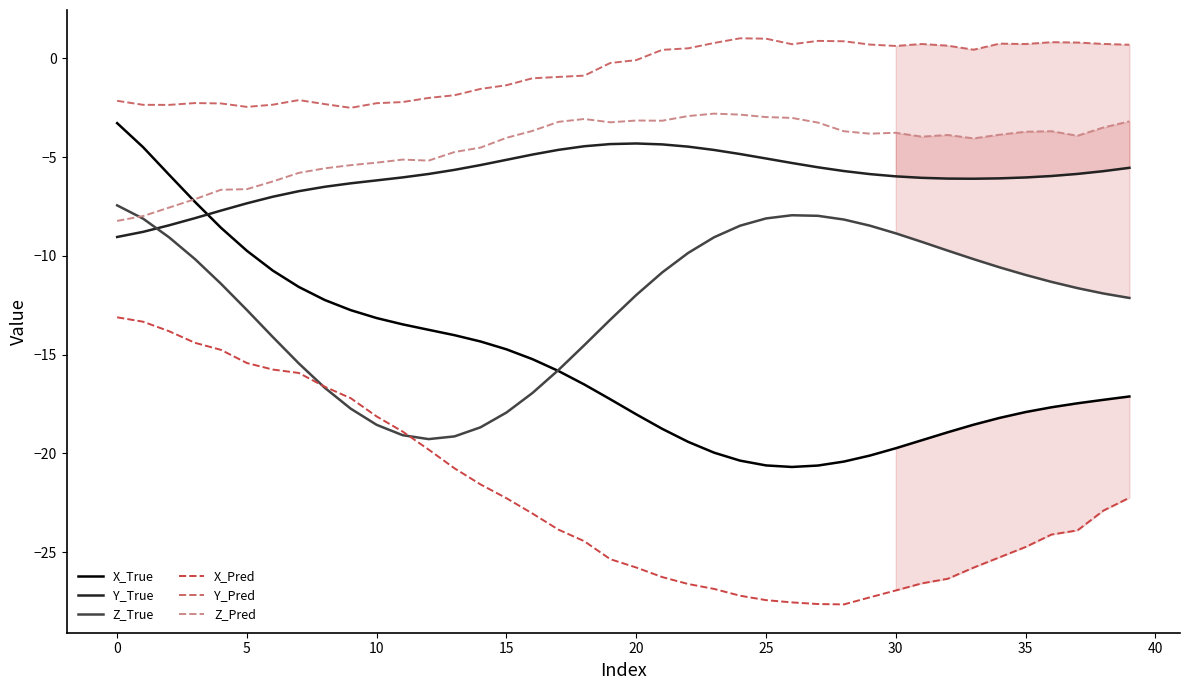

How many interior local valleys does the Y_Pred series have?

7